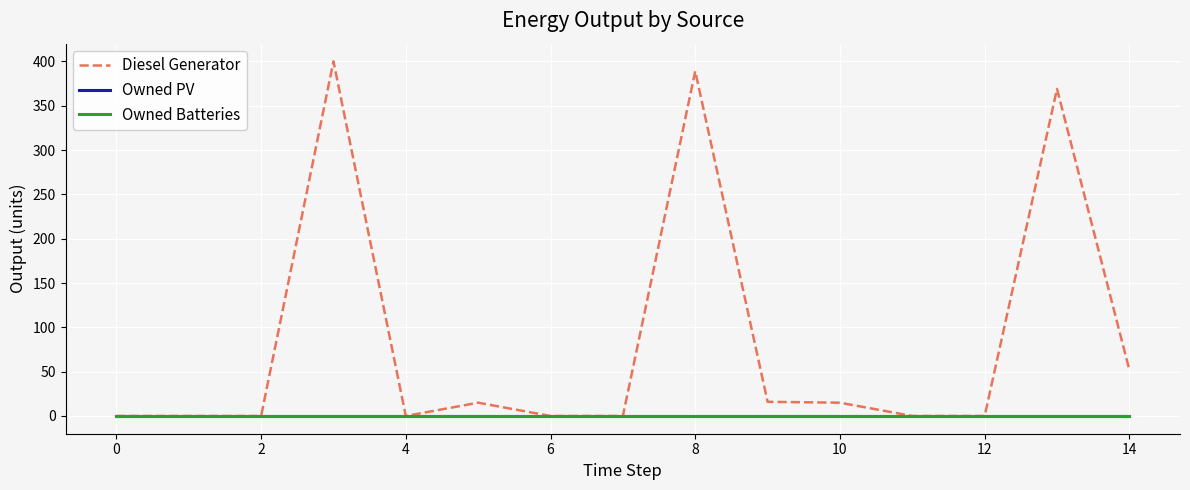

Which series has the largest total across all categories?

Diesel Generator